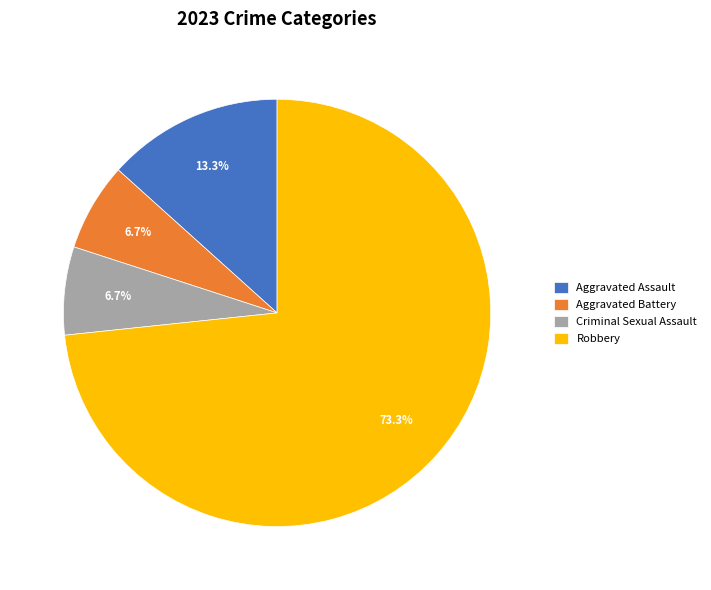

Which slice is the largest?

Robbery